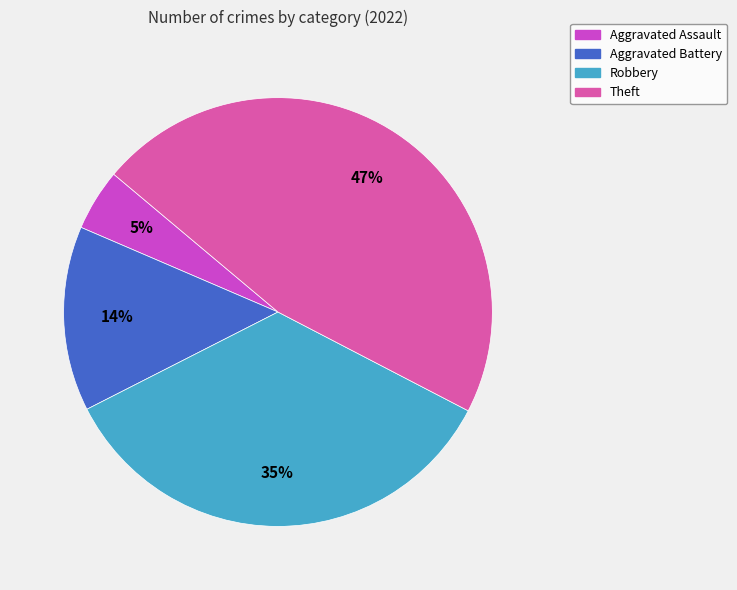

How many segments does this pie chart have?

4